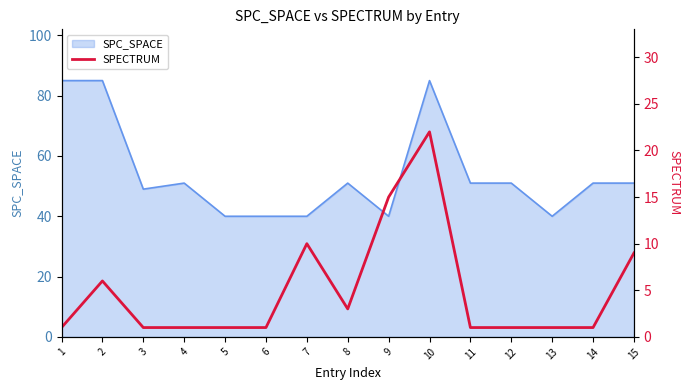

The value of SPC_SPACE at 10 is 85. True or false?

True